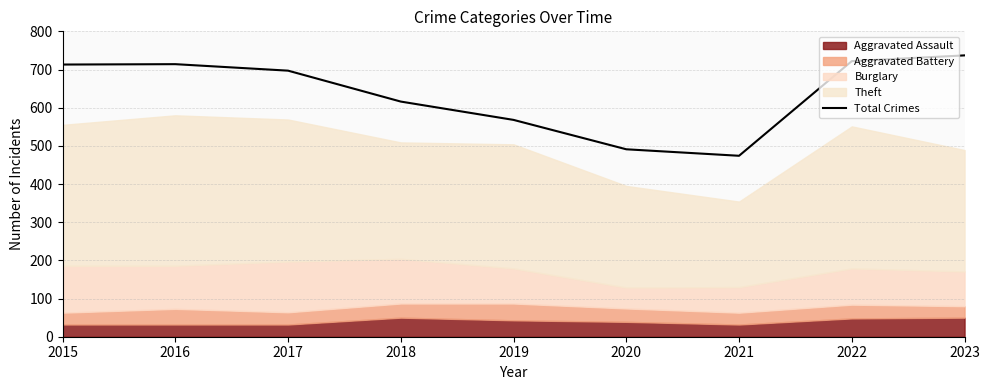

Rank the categories by value from highest to lowest.

2023, 2022, 2016, 2015, 2017, 2018, 2019, 2020, 2021